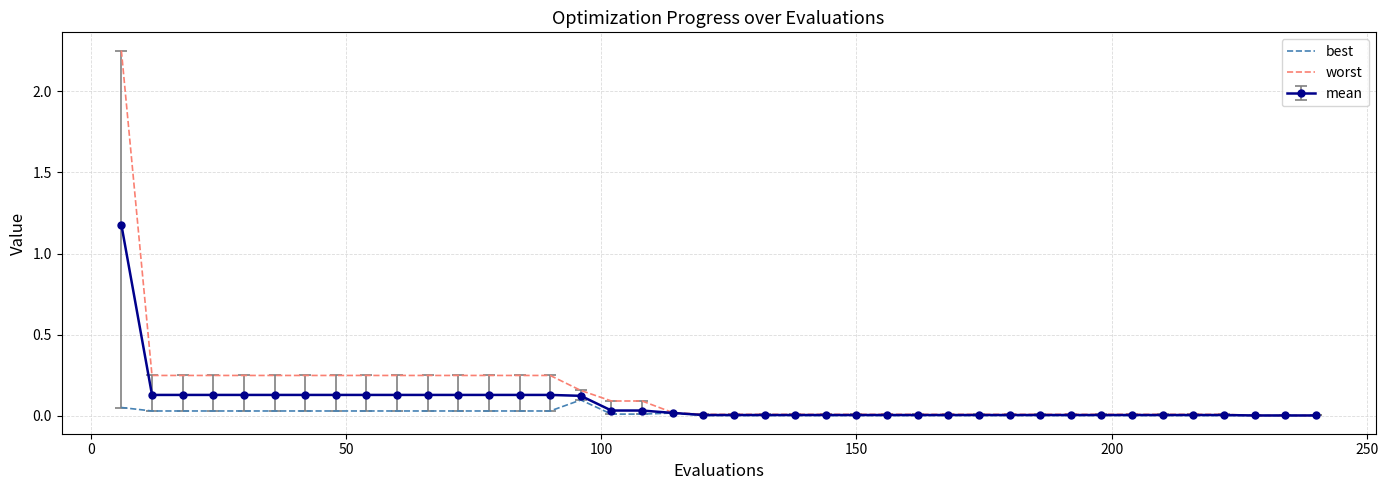

Rank the series by their maximum value, from highest to lowest.

worst, mean, best